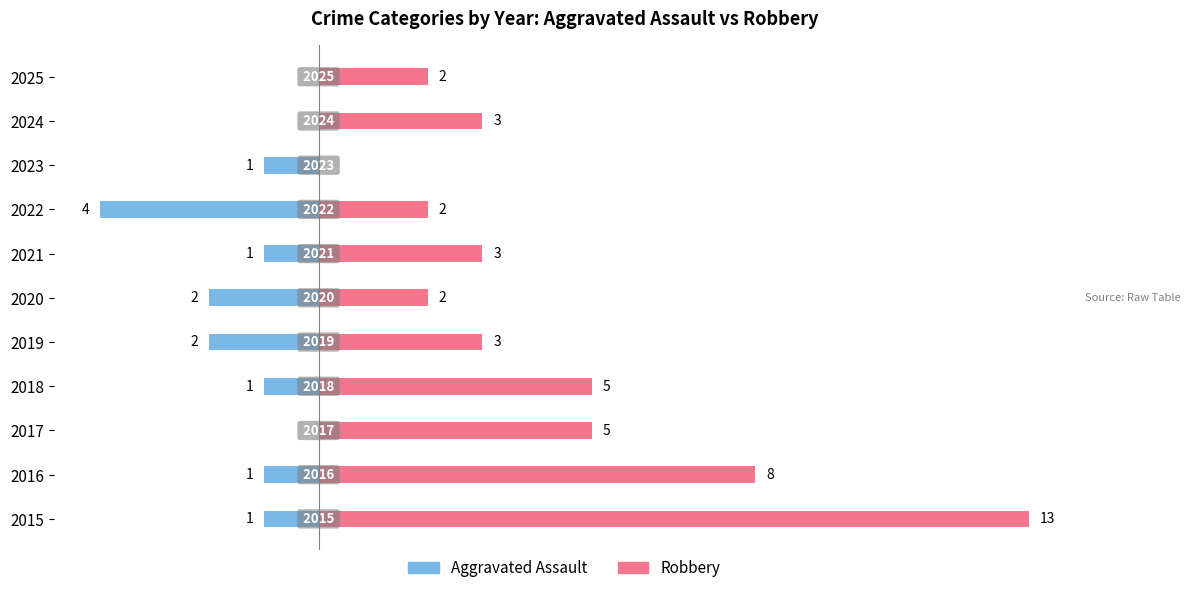

List the series in order of their overall mean, lowest first.

Aggravated Assault, Robbery